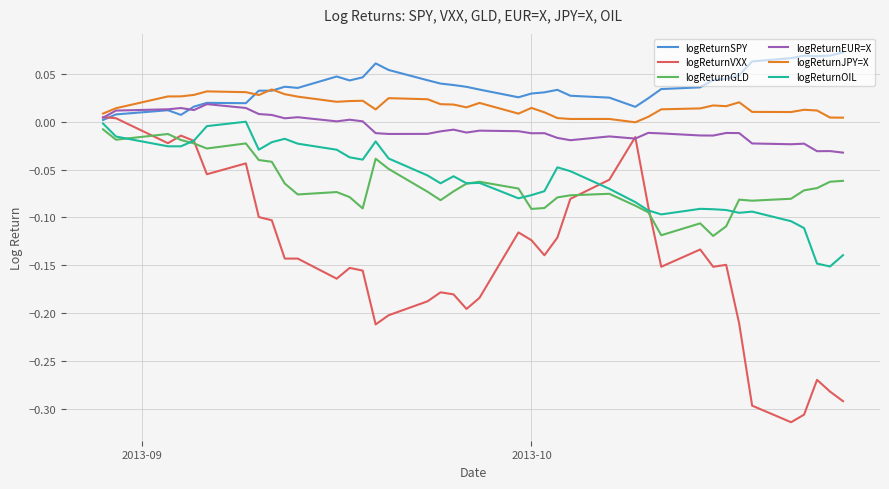

Which series has the largest total across all categories?

logReturnSPY